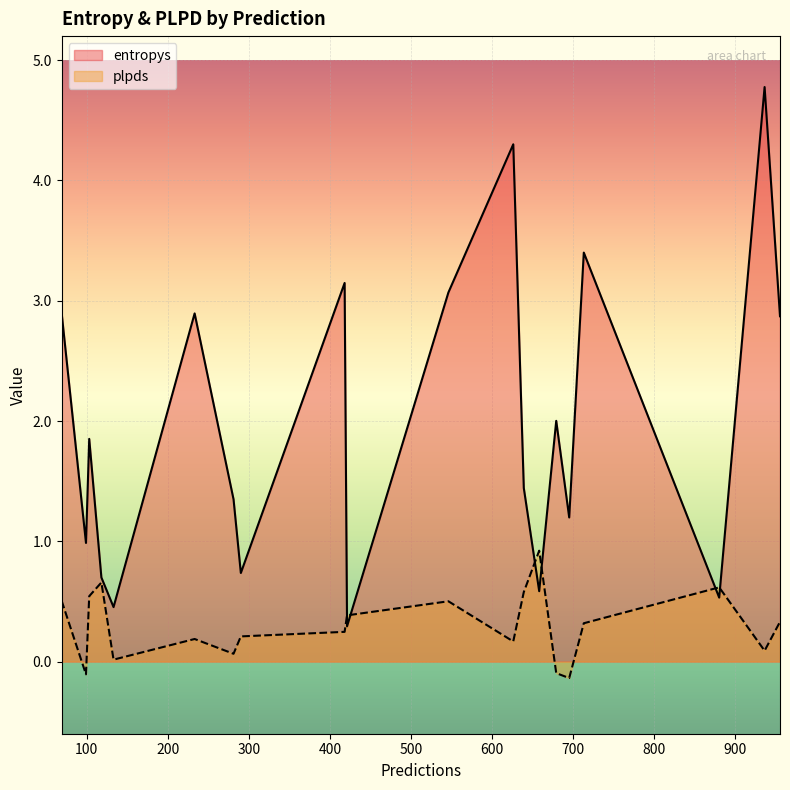

Which category has the lowest value in the plpds series?

695